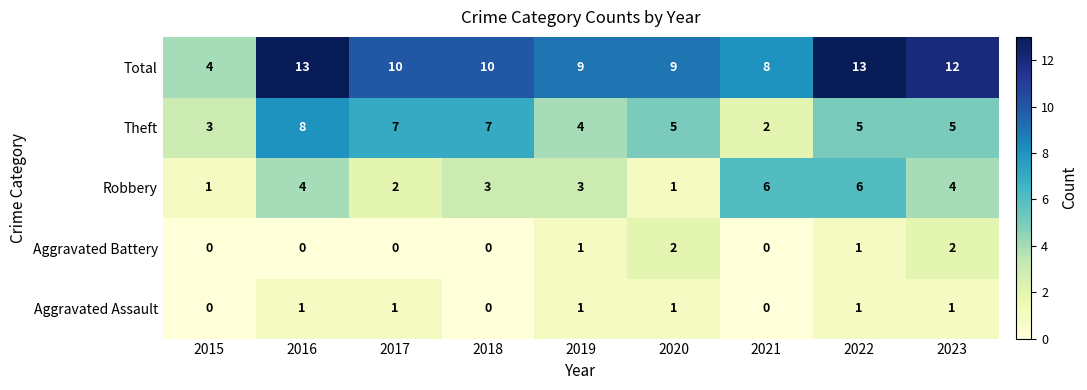

Count the Aggravated Assault values in the range 0 to 1.

9